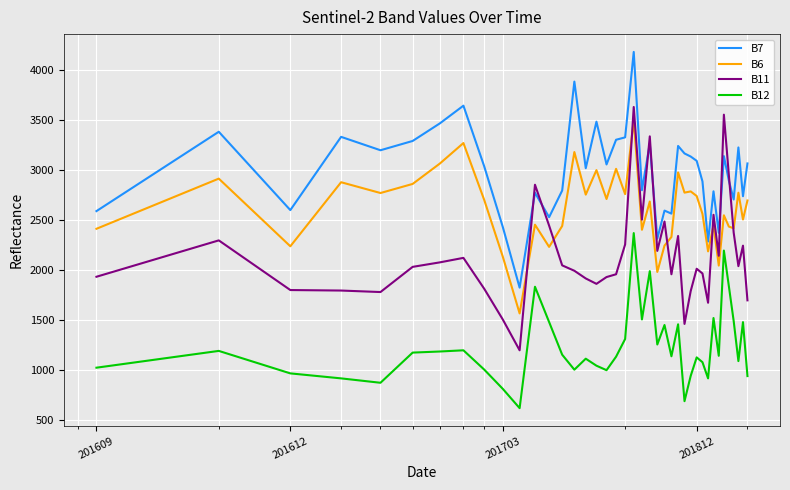

True or false: B11 has more than 0 points higher than both neighbors.

True